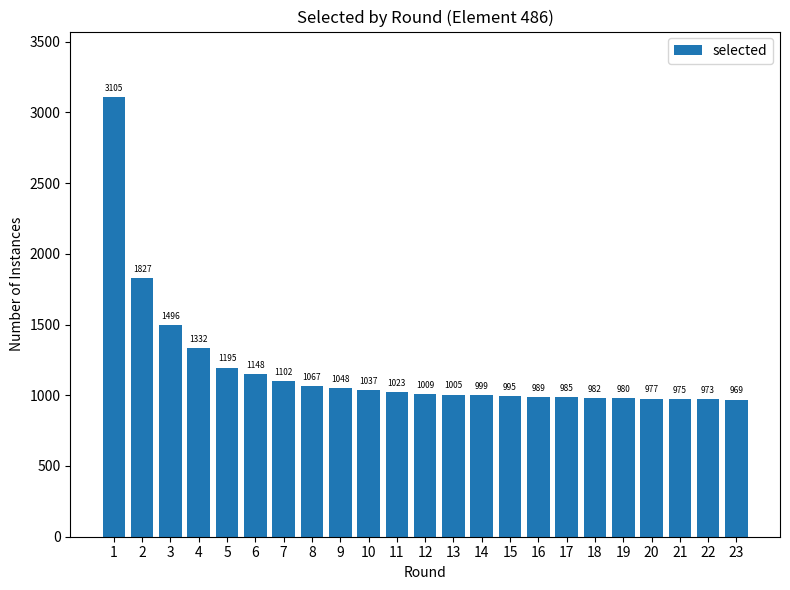

What is the average value?

1183